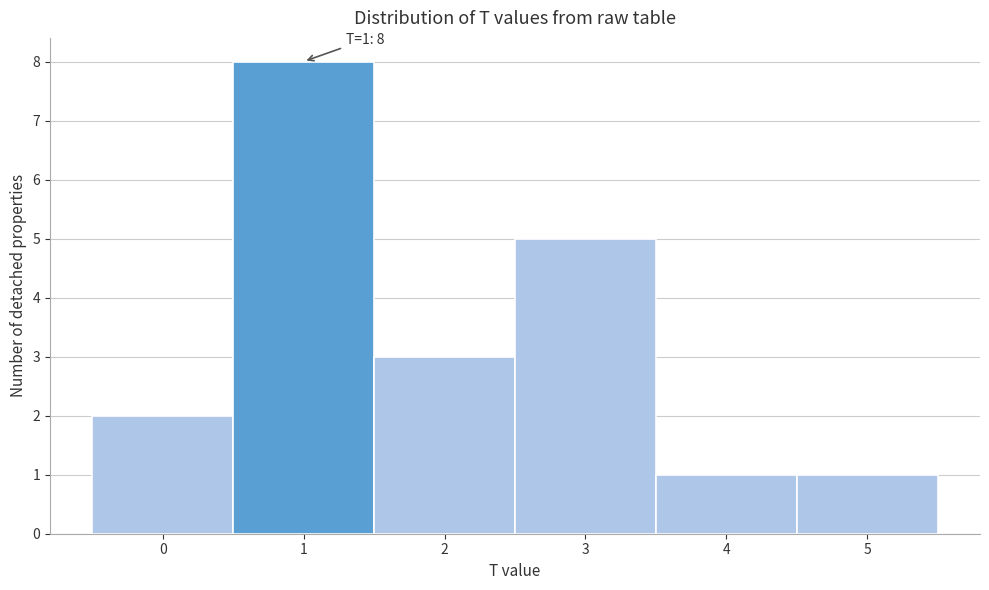

Which range on the x-axis has the tallest bar?

0.5 to 1.5